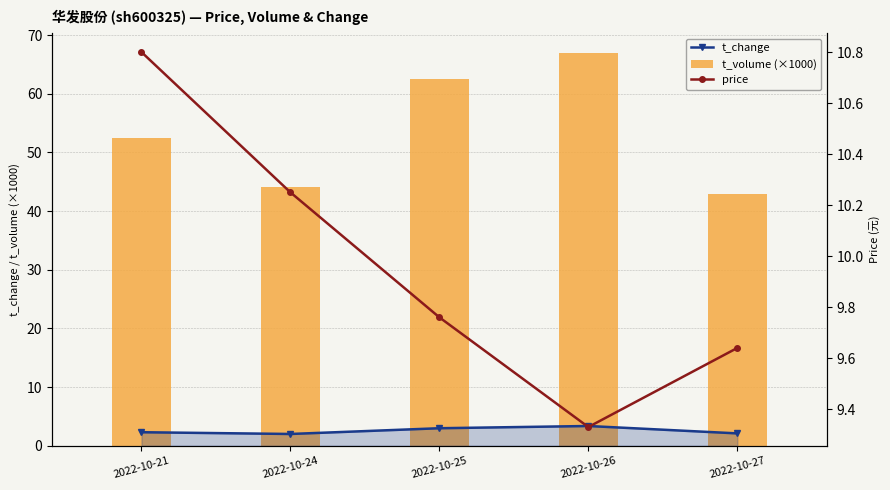

Which category has the lowest value across all series?

2022-10-24